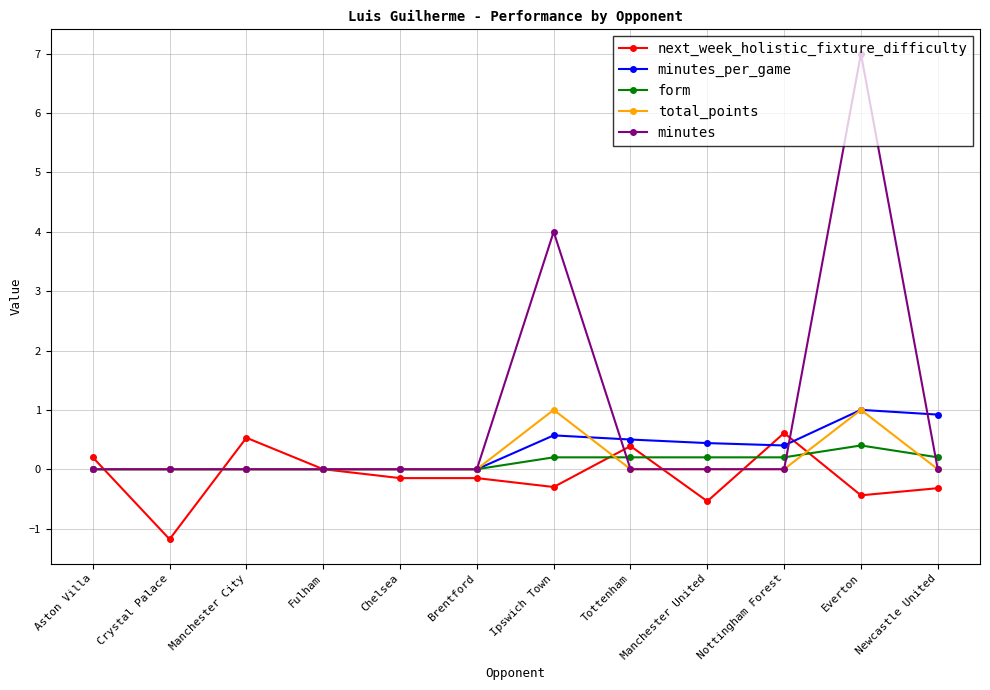

Between Fulham and Everton, which series saw the biggest shift?

minutes